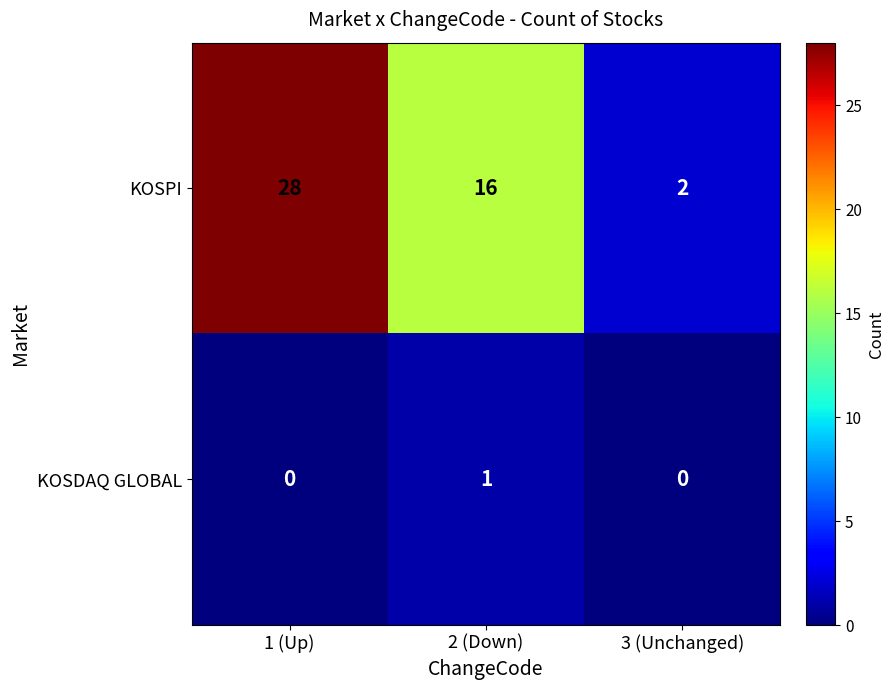

True or false: KOSDAQ GLOBAL has a value of 0 at 1 (Up).

True